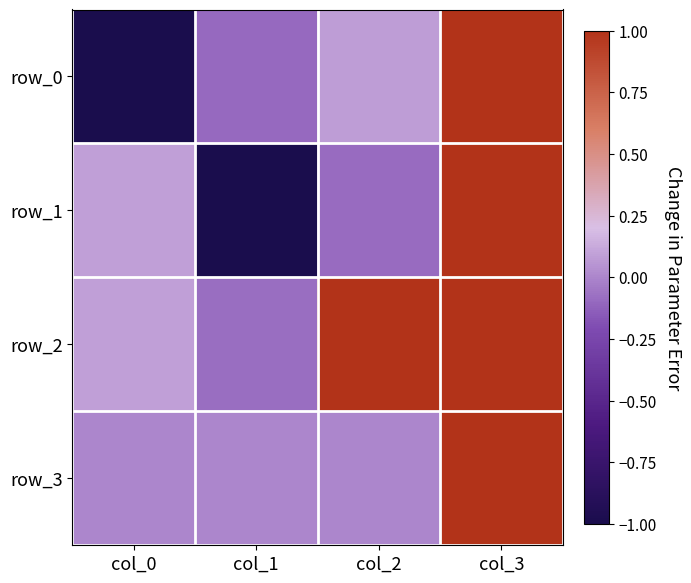

At how many categories does at least one series exceed 181?

1